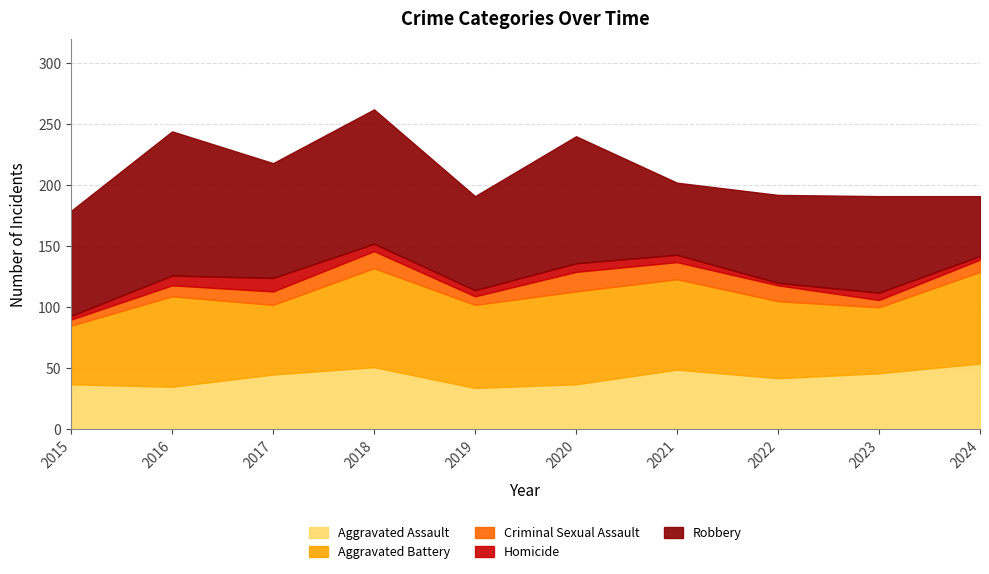

How many intersections are there between Aggravated Assault and Robbery?

1